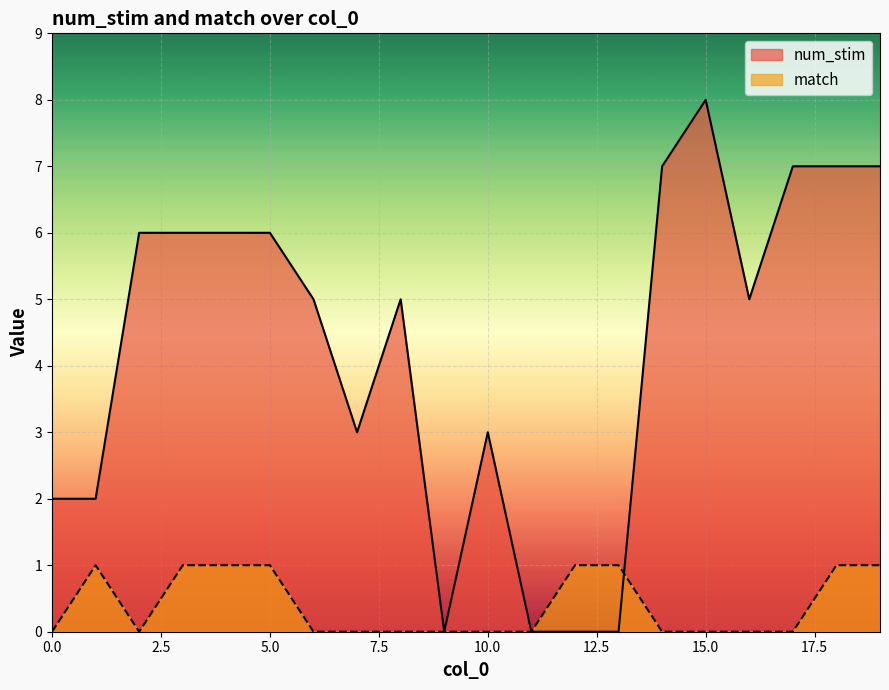

How many lines are shown in the chart?

2